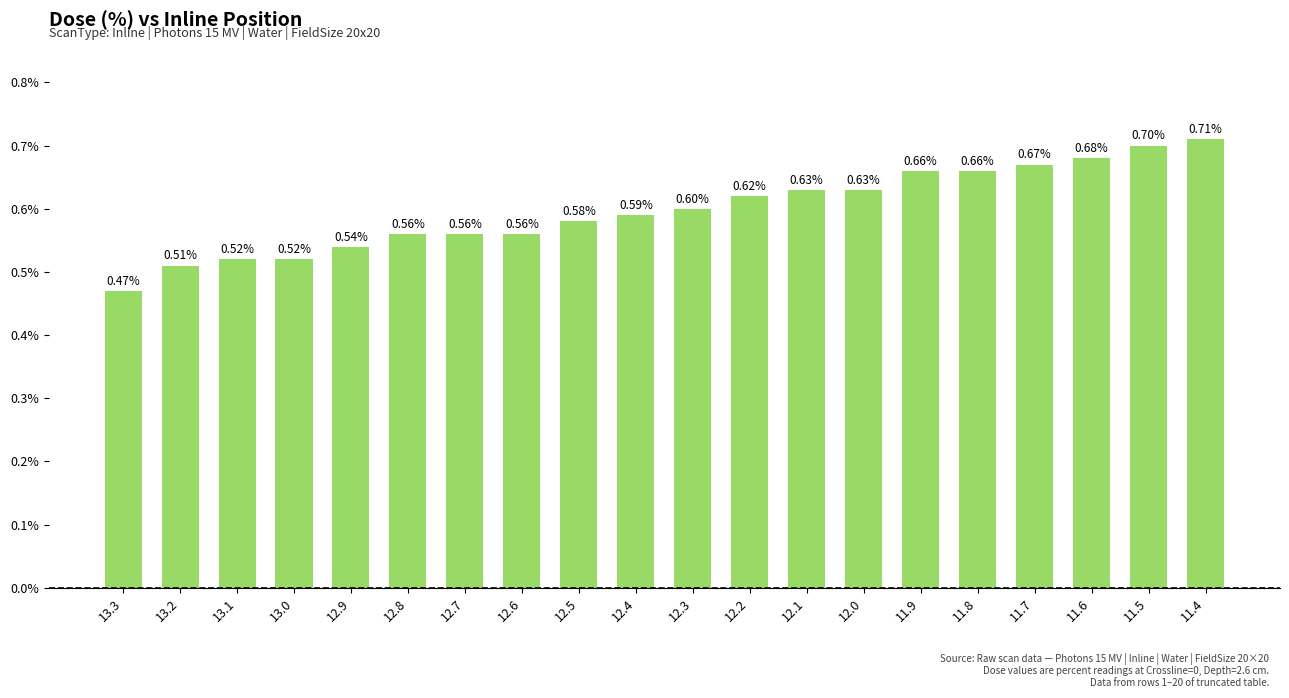

Read the value at 12.3.

0.6